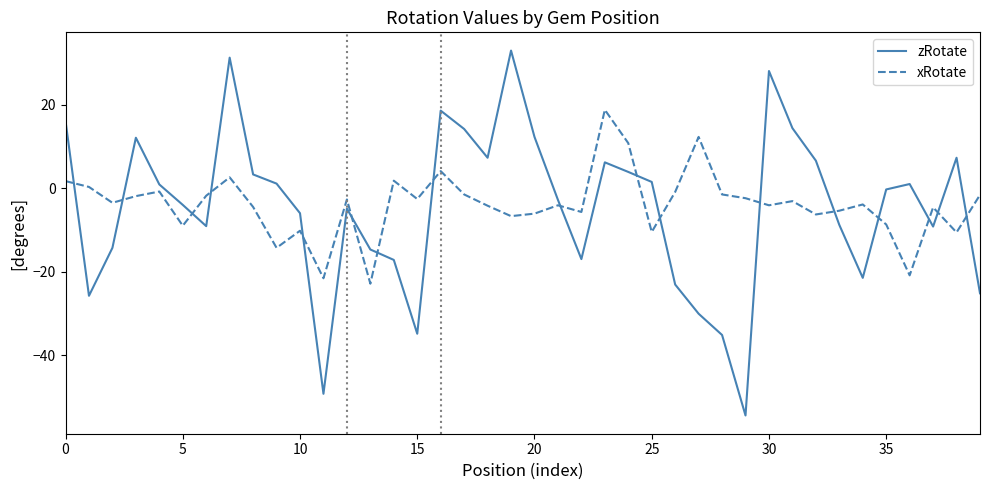

Count the number of categories in the chart.

40